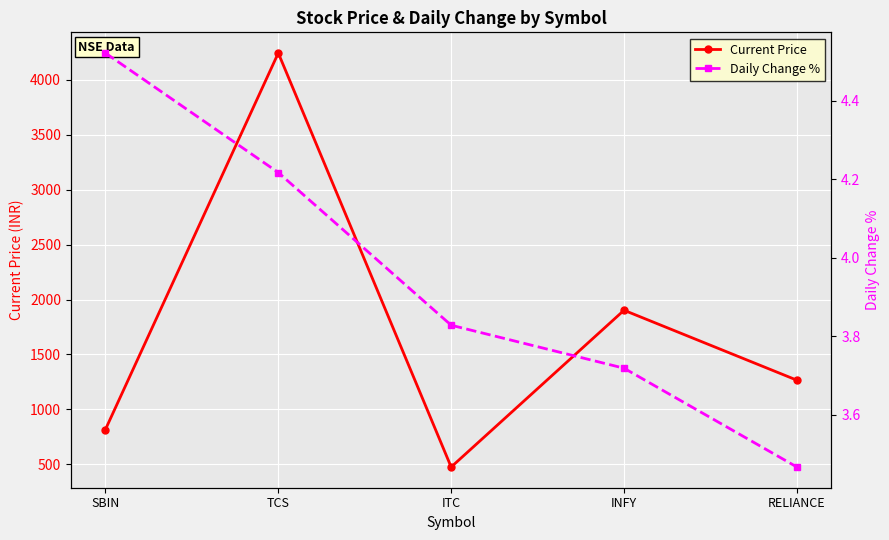

Reading left to right, extract all data points from this chart.

Current Price: SBIN=816.0	TCS=4244.6	ITC=474.6	INFY=1902.2	RELIANCE=1265.4
Daily Change %: SBIN=4.5	TCS=4.2	ITC=3.8	INFY=3.7	RELIANCE=3.5